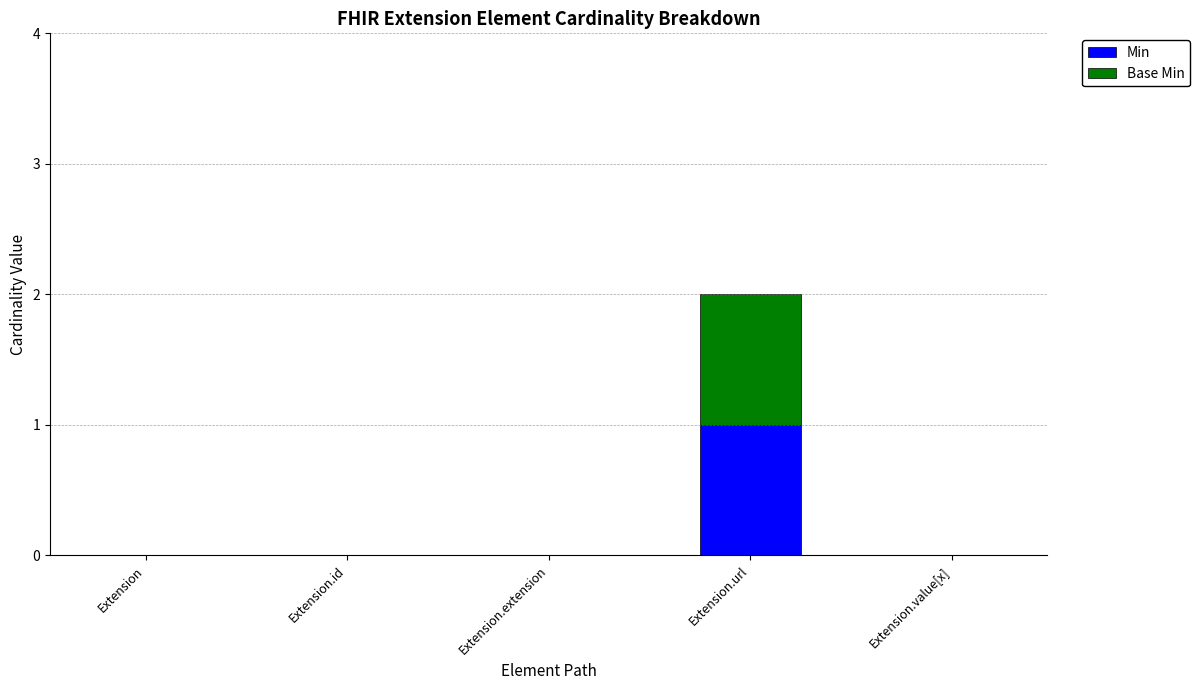

True or false: Min has a value of 1 at Extension.url.

True